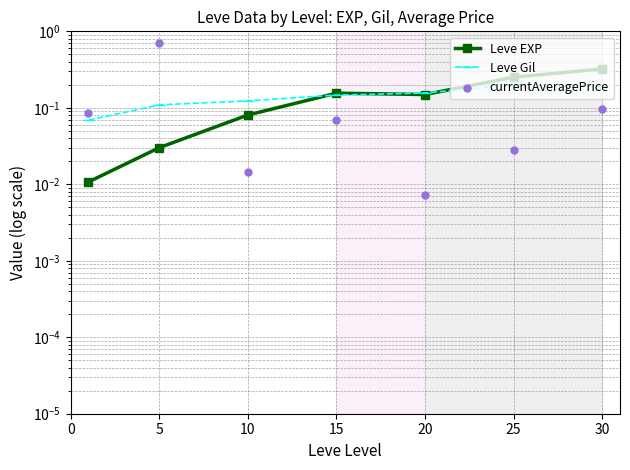

At how many categories does at least one series exceed 0?

7